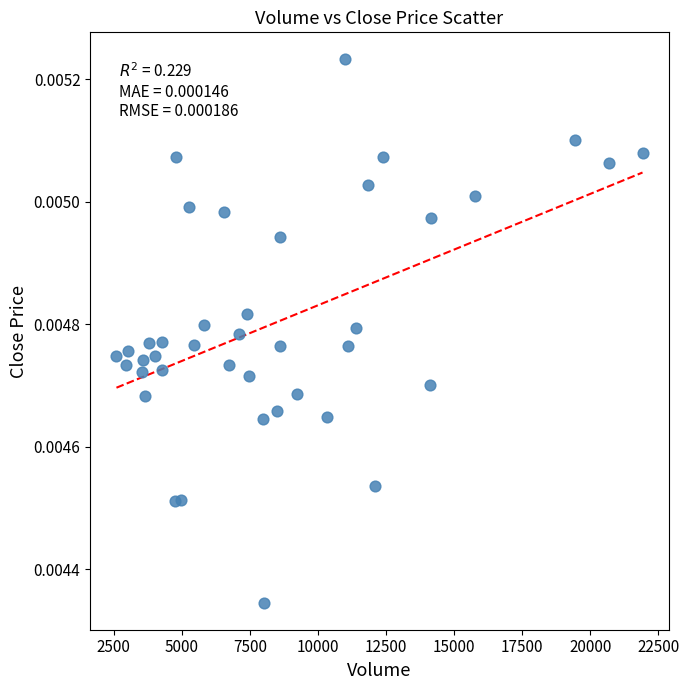

What is the range of X values (max minus min)?

19325.9